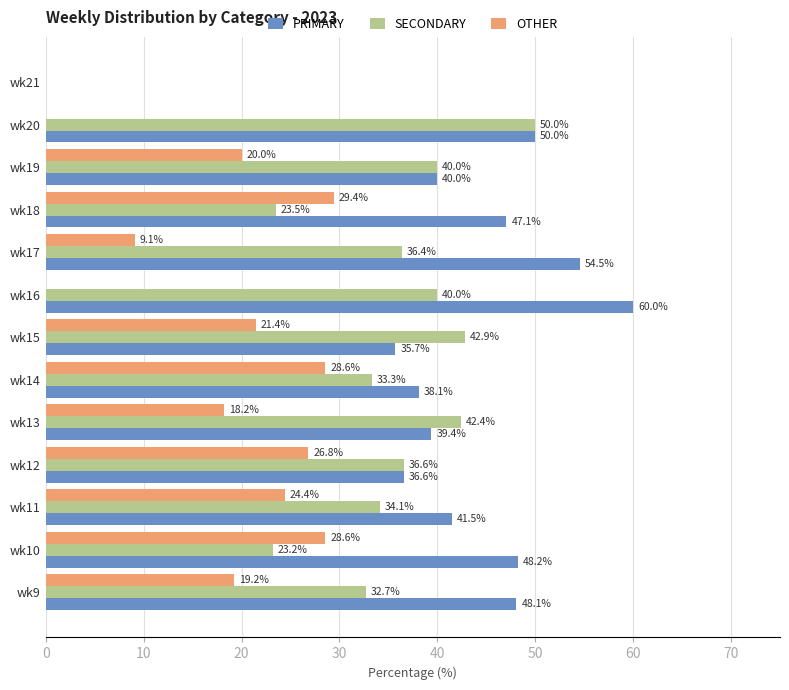

What are all the series names shown in the legend?

PRIMARY, SECONDARY, OTHER